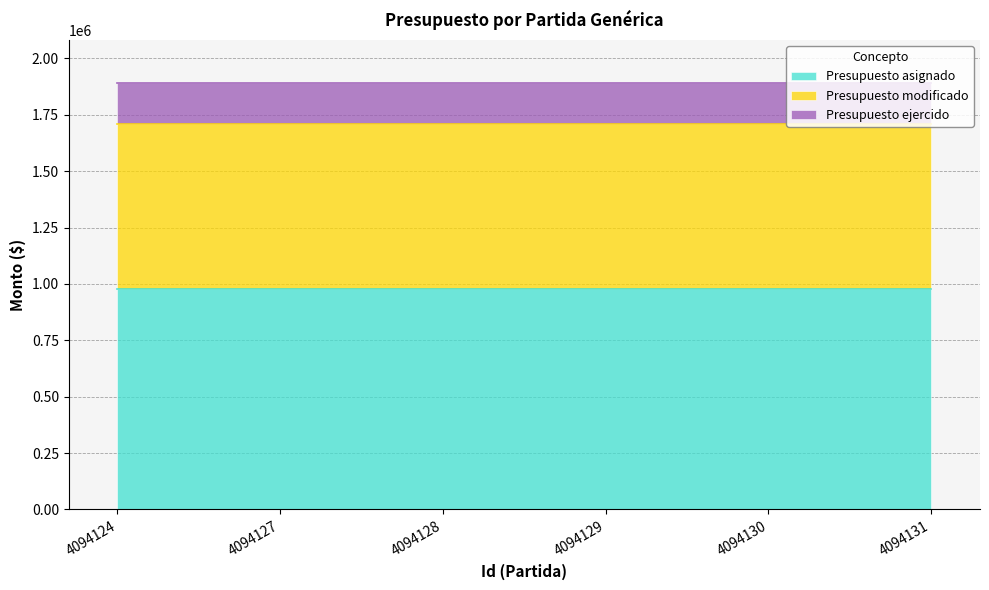

Which has a higher value, 4094124 or 4094131?

4094124